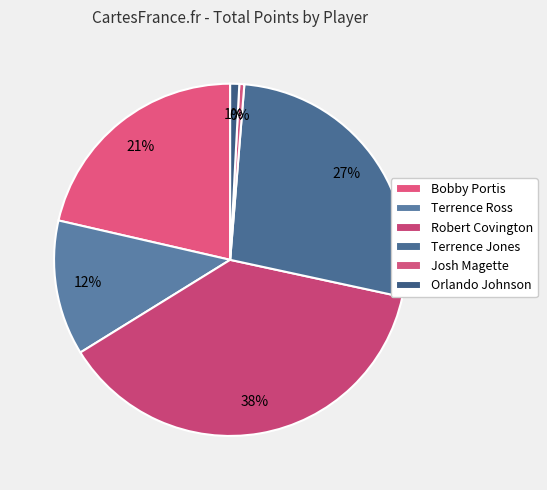

Which has a higher value, Bobby Portis or Terrence Ross?

Bobby Portis